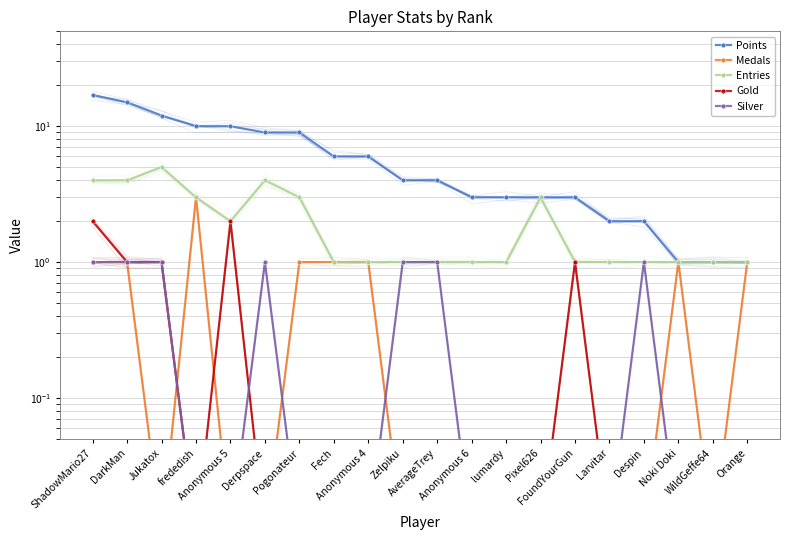

What are all the series names shown in the legend?

Points, Medals, Entries, Gold, Silver